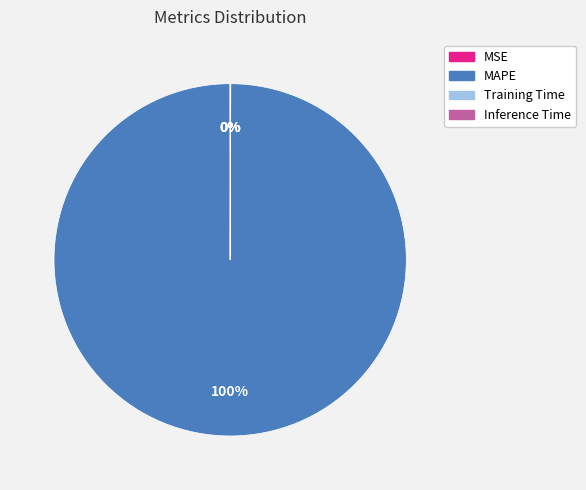

Does MAPE represent more than half of the total?

Yes